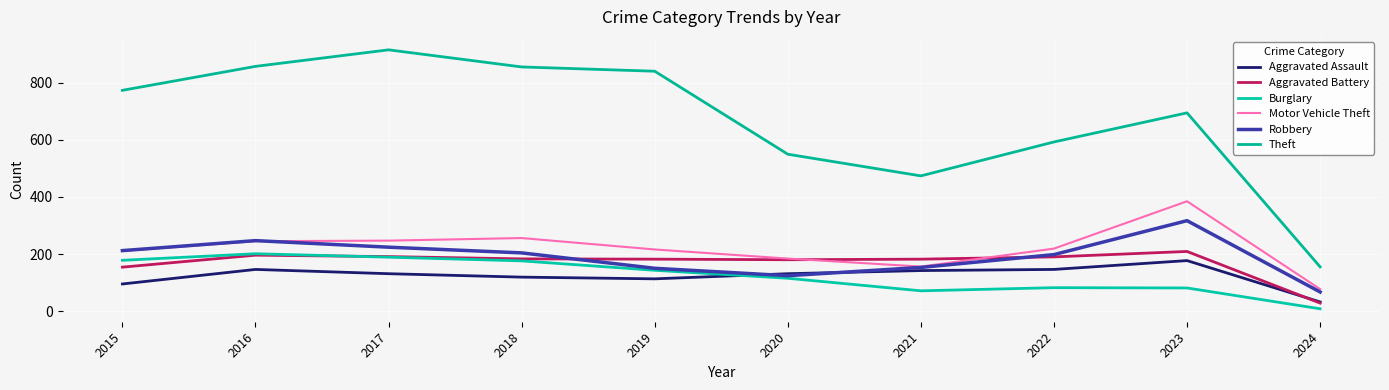

What is the difference between the maximum and second lowest values in the Aggravated Assault series?

82